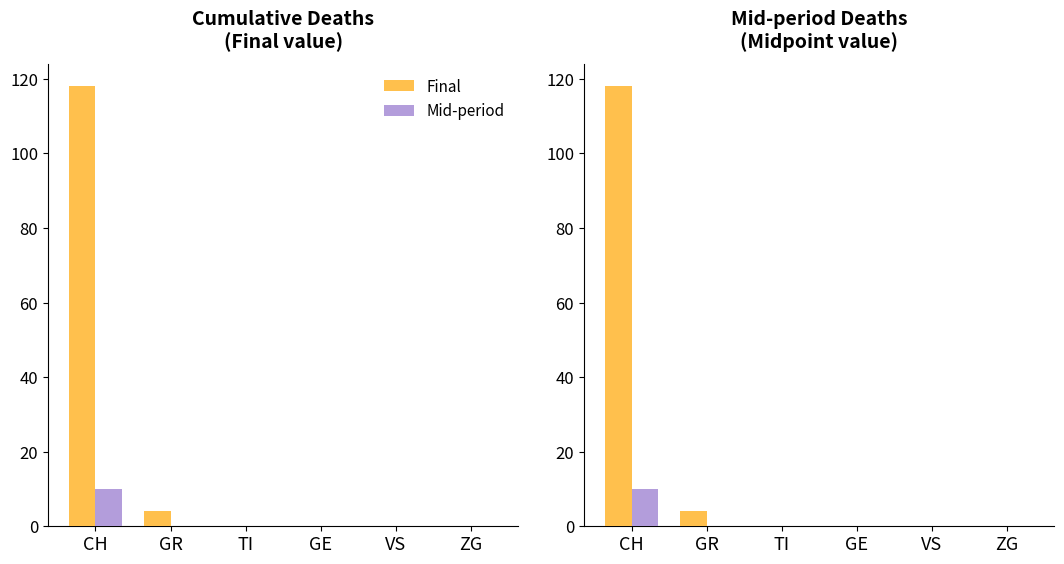

What is the sum of the Mid-period values at TI and CH?

10